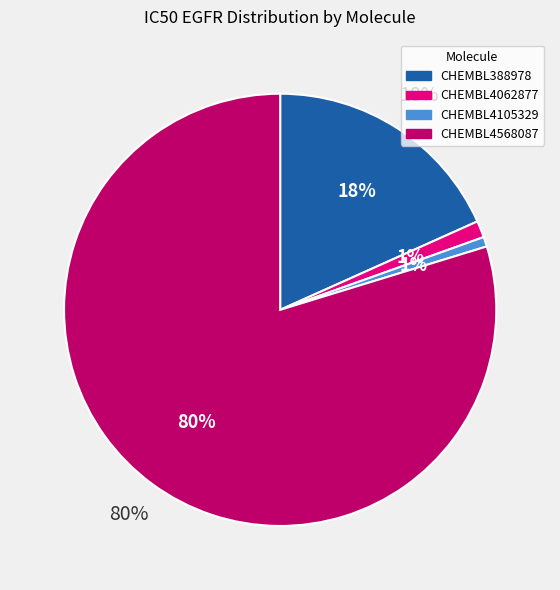

Which category has the smallest portion of the pie?

CHEMBL4105329